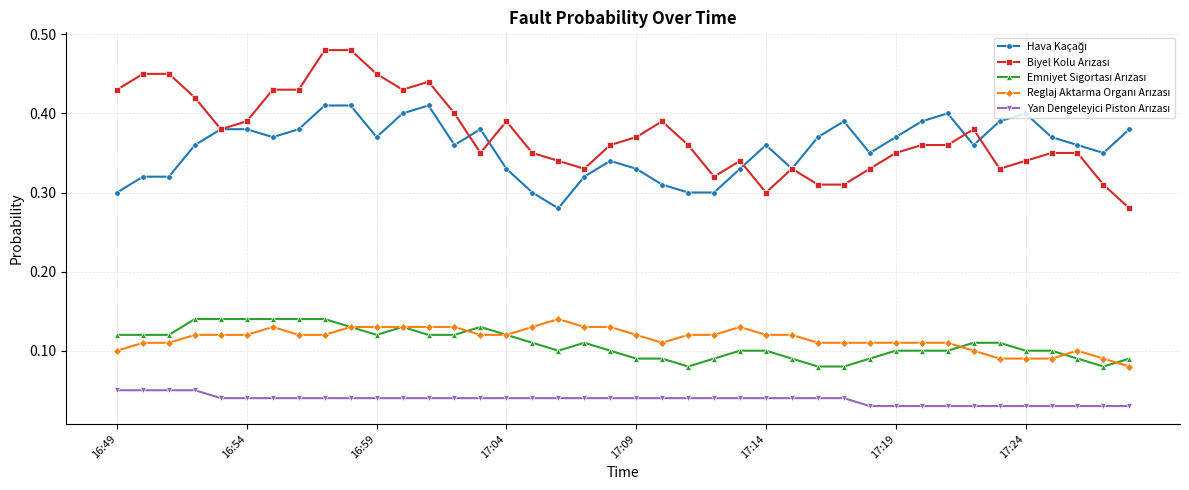

At how many categories does at least one series exceed 0?

40